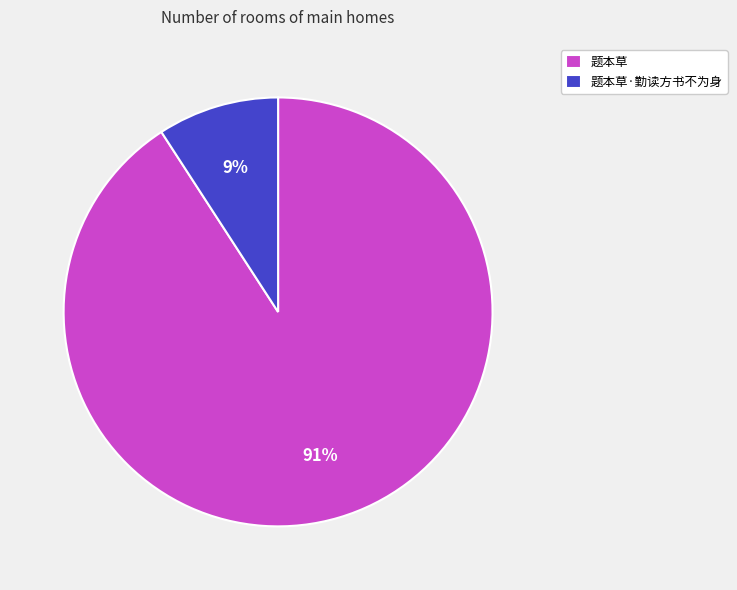

Rank the categories by value from highest to lowest.

题本草, 题本草·勤读方书不为身